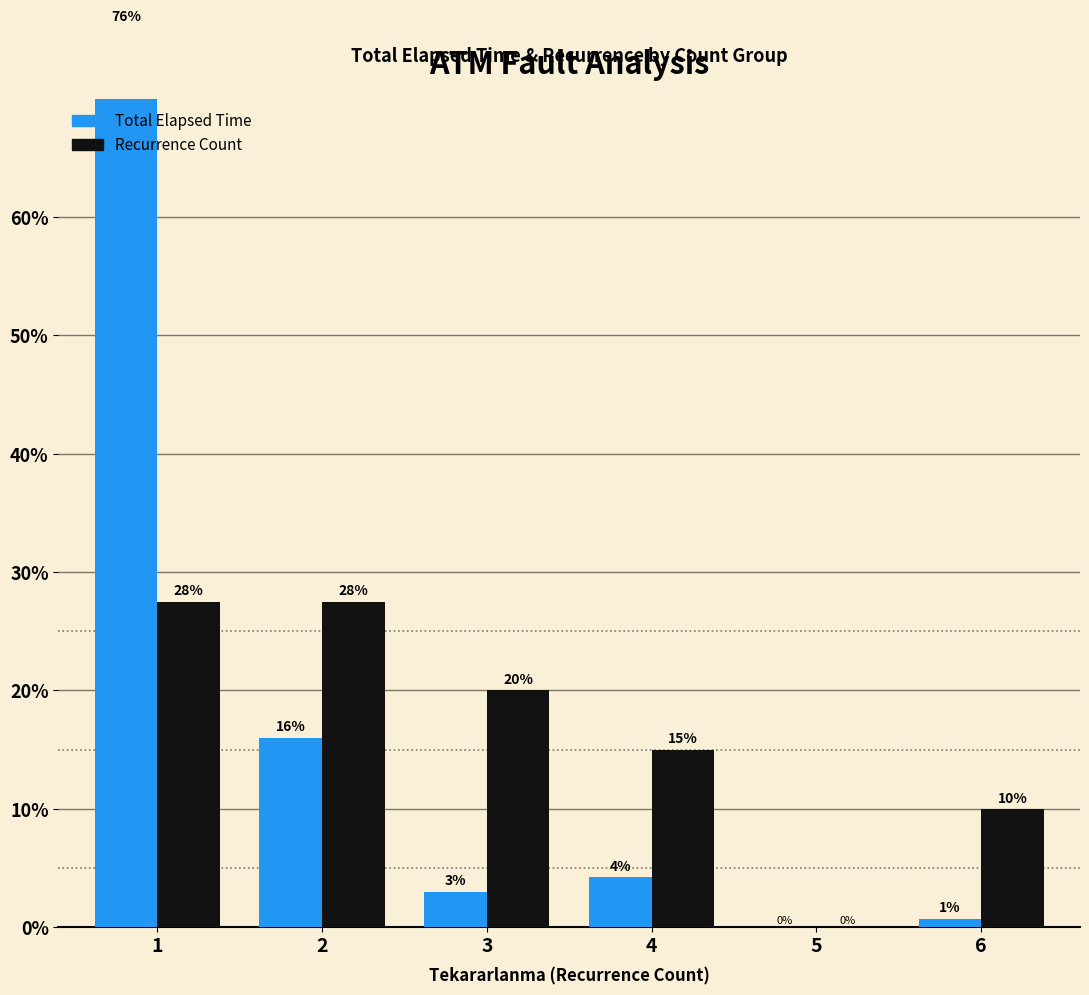

What is the spread (max minus min) of values at 6?

9.3